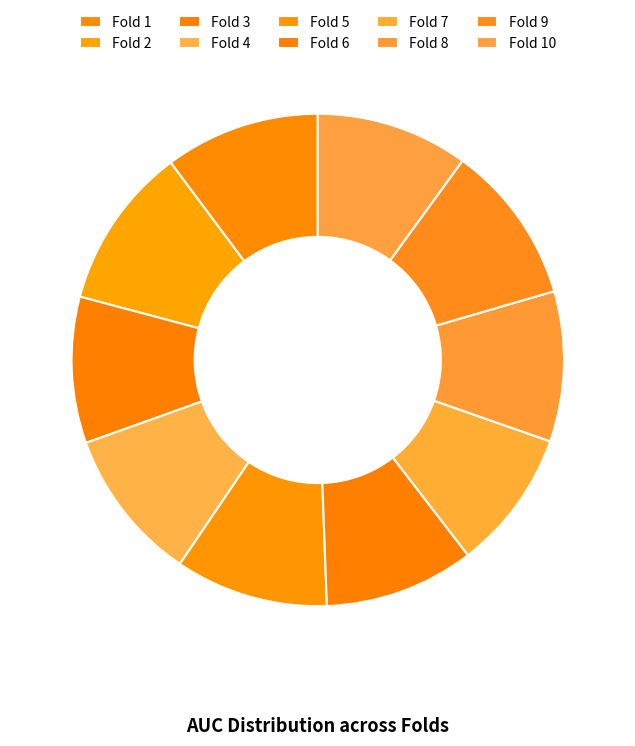

To the nearest percent, what portion does Fold 1 represent?

10%